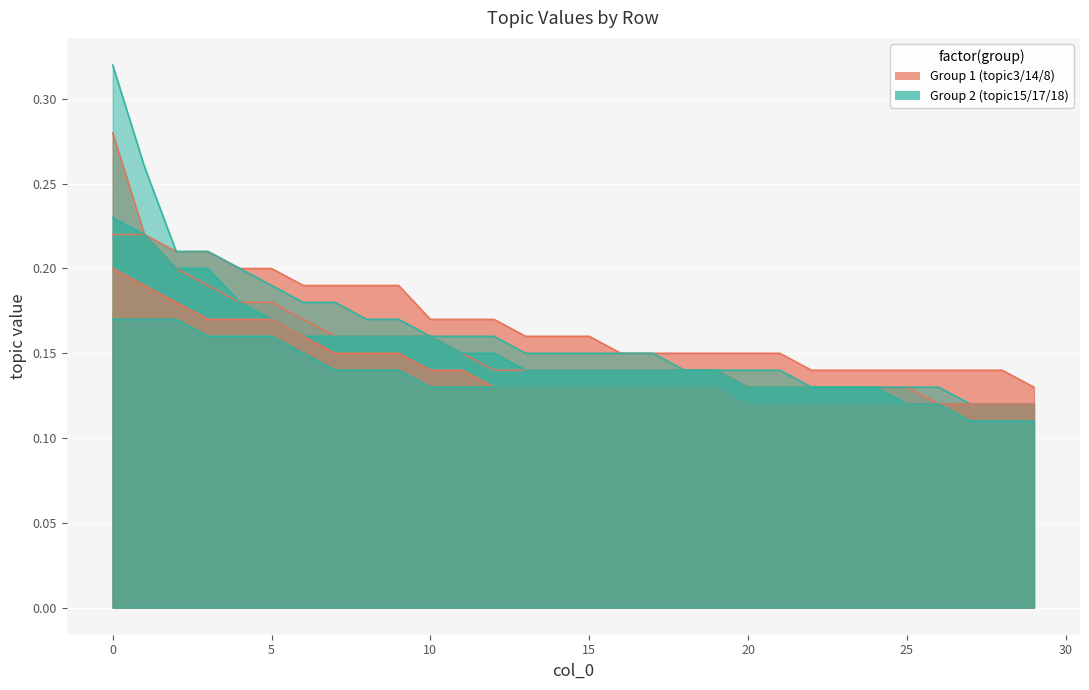

True or false: topic8_value and topic17_value intersect in this chart.

False